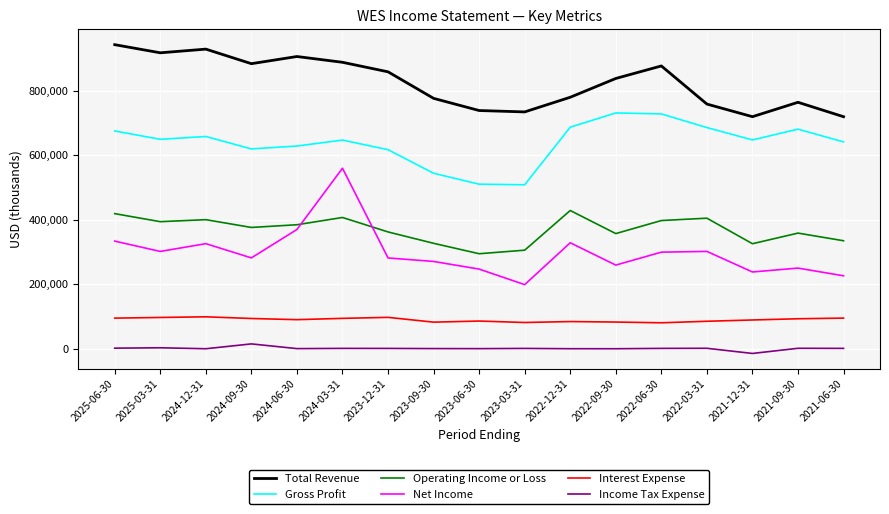

What are all the series names shown in the legend?

Total Revenue, Gross Profit, Operating Income or Loss, Net Income, Interest Expense, Income Tax Expense